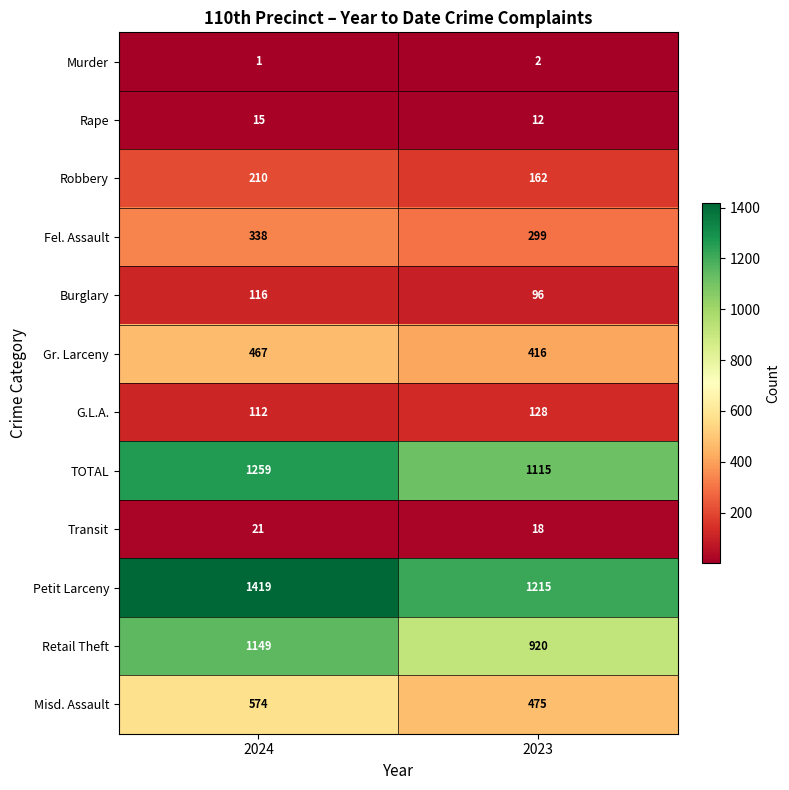

Which series changed the most between 2024 and 2023?

Retail Theft